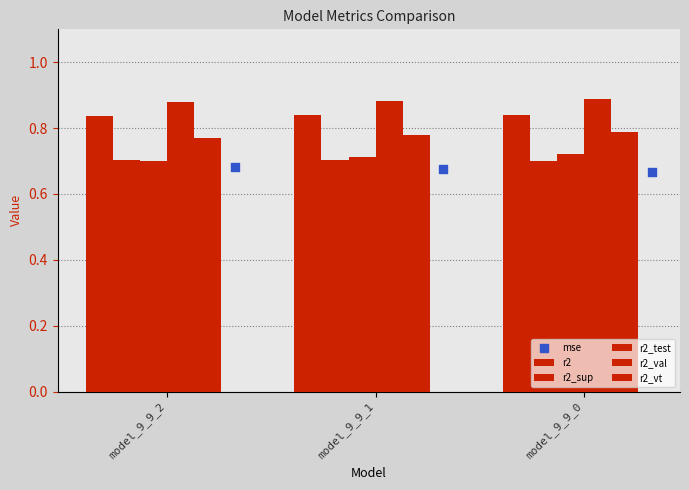

What is the total value across all series at model_9_9_2?

4.6